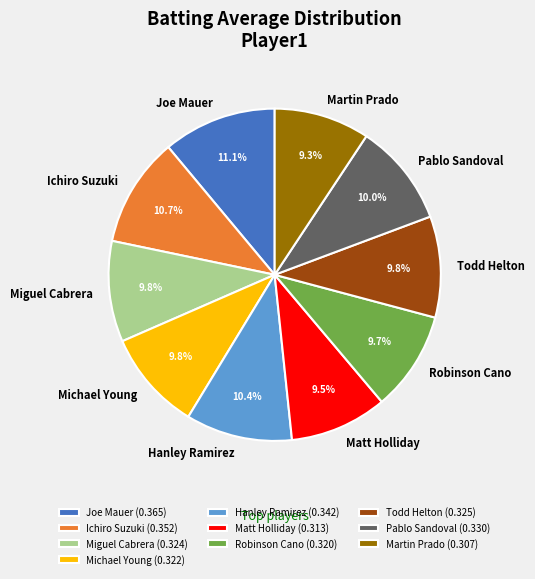

Does any single category account for the majority?

No